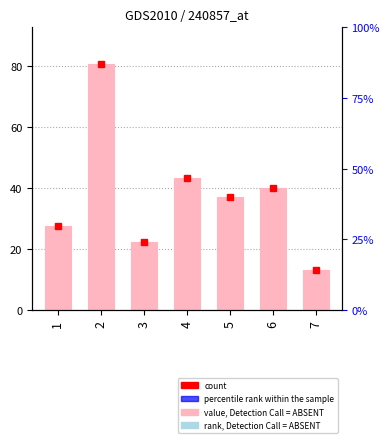

How many values are below 37?

3